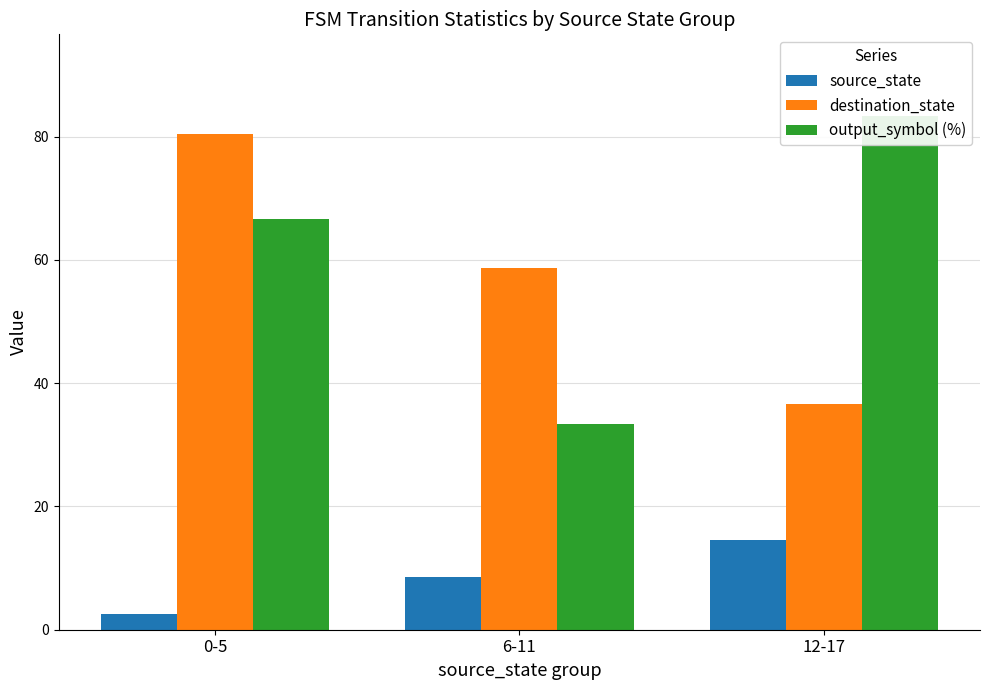

What is the sum of all source_state values?

25.5